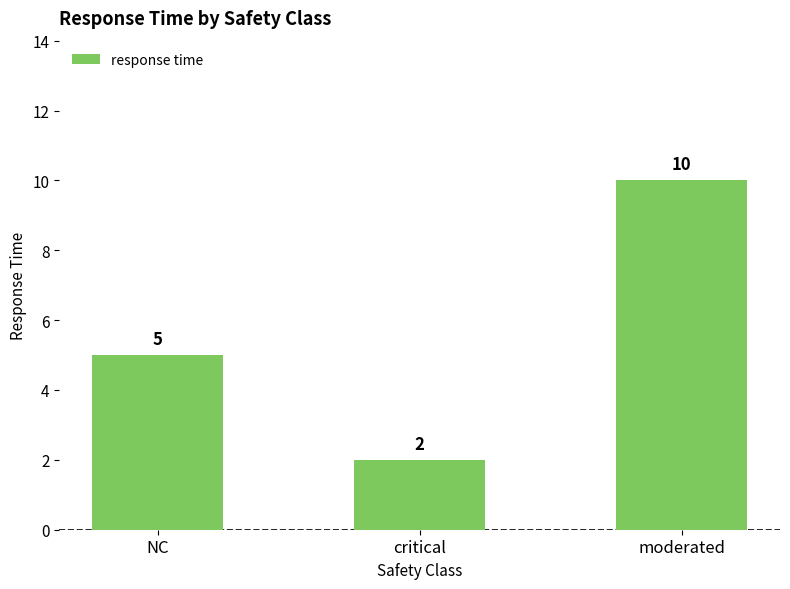

What is the ratio of the value at moderated to the value at NC?

2.0